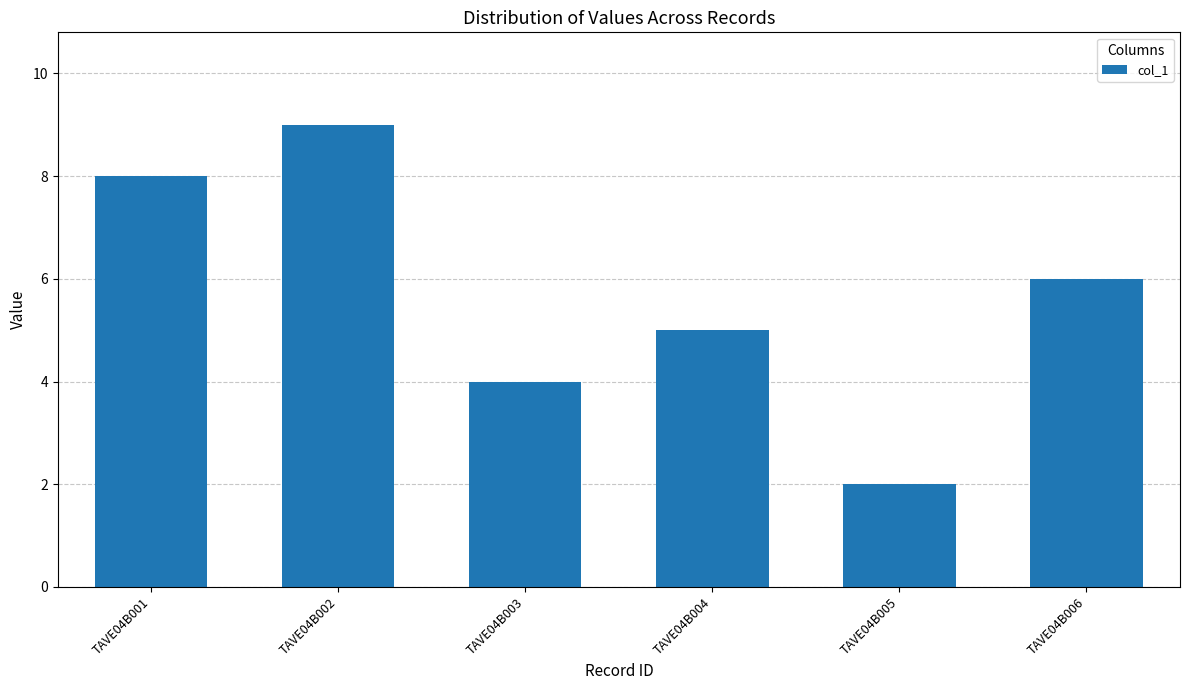

At which label is the value closest to 5?

TAVE04B004